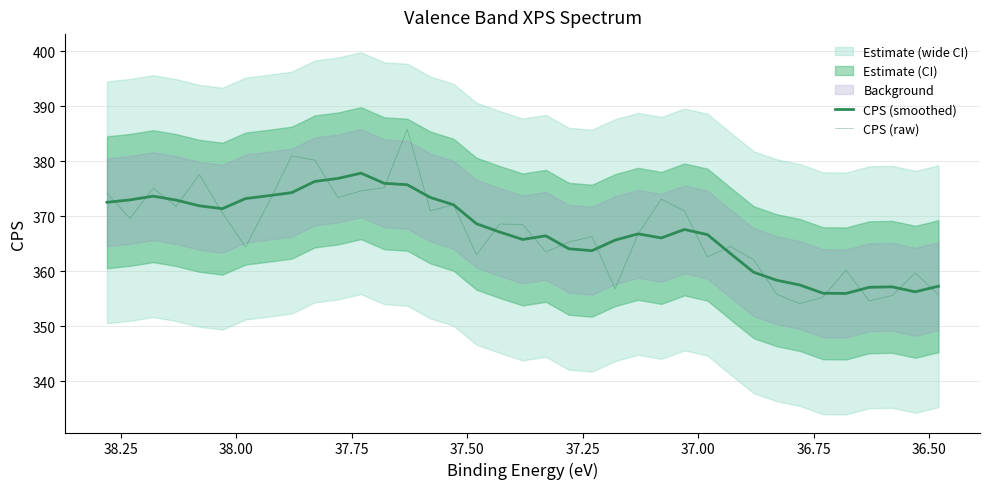

In CPS (raw), how many points are higher than both neighbors (excluding endpoints)?

11